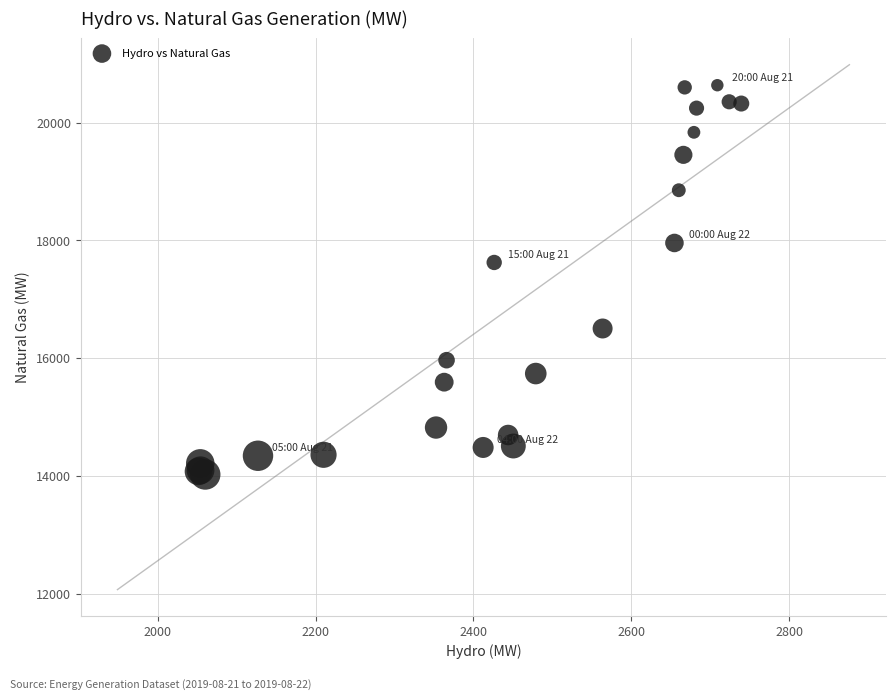

What Y value in the scatter plot is closest to 17330?

17625.7